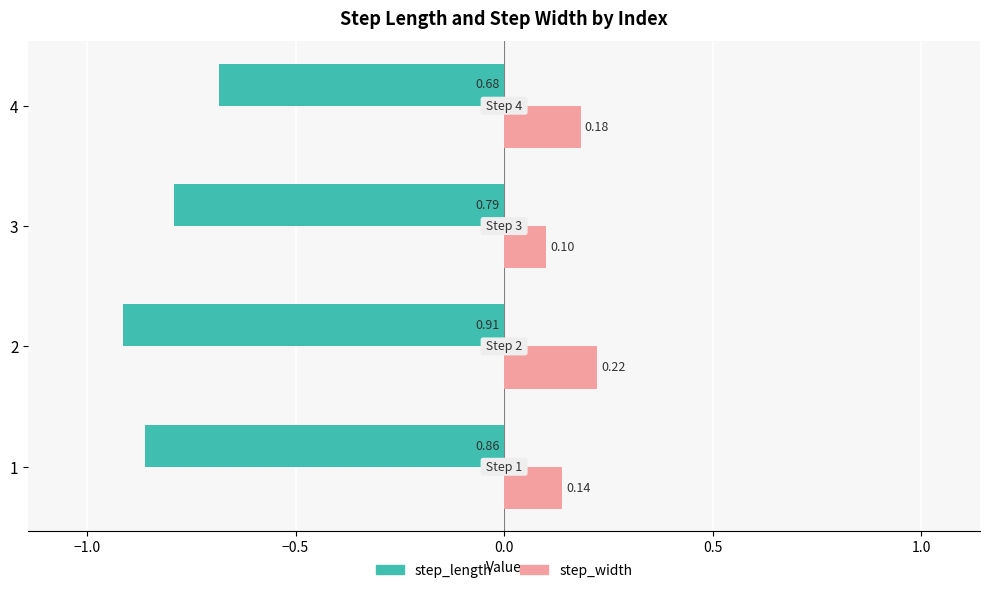

List the series in order of their peak value, lowest first.

step_length, step_width